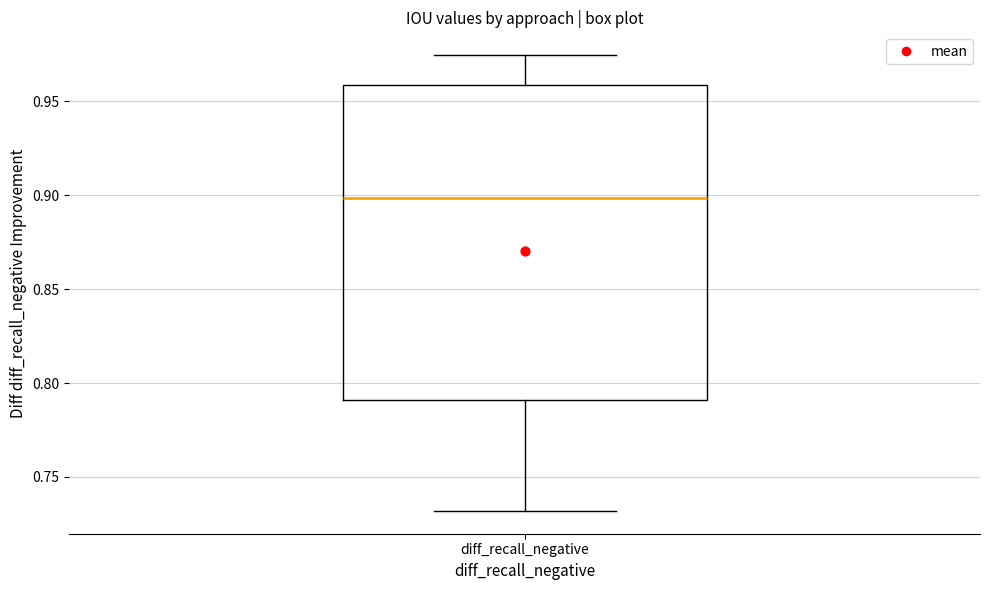

Transcribe this box plot: give where the median line is, the range the box spans, and where the two whiskers end, as read against the y-axis. The values are not printed on the chart, so give them approximately, as read against the axis.

median 0.900, box 0.790 to 0.960, whiskers 0.730 to 0.975